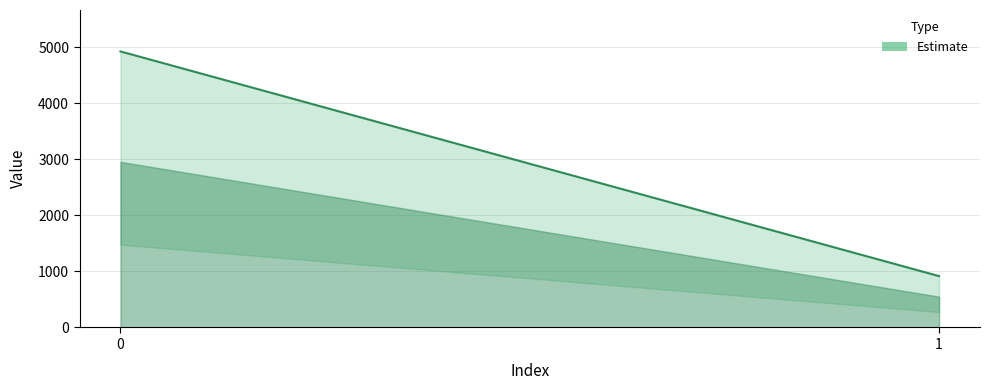

True or false: the data shows 2125.2 at 0.

False